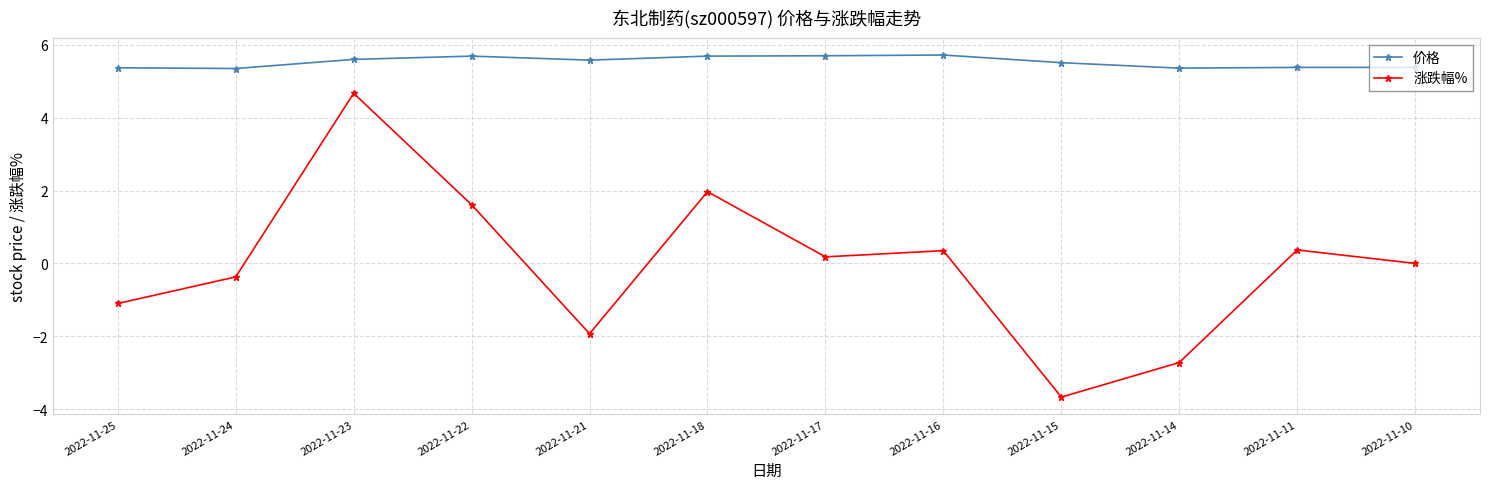

True or false: 涨跌幅% and 价格 intersect in this chart.

False